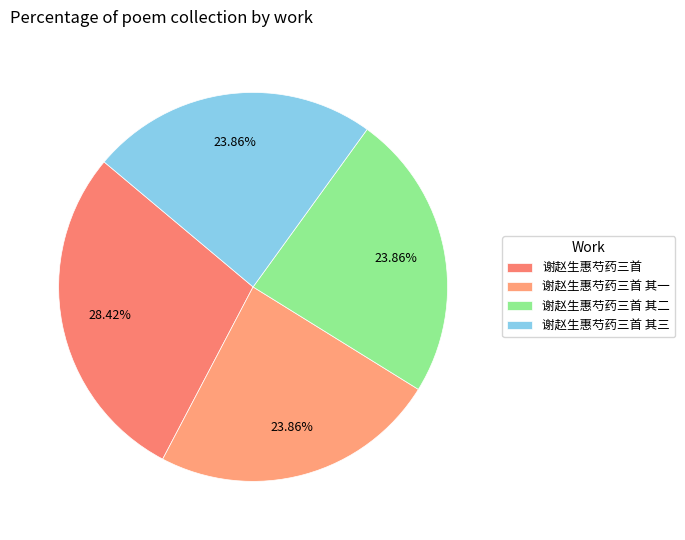

To the nearest percent, what is the difference between the 谢赵生惠芍药三首 其二 and 谢赵生惠芍药三首 slice percentages?

5%